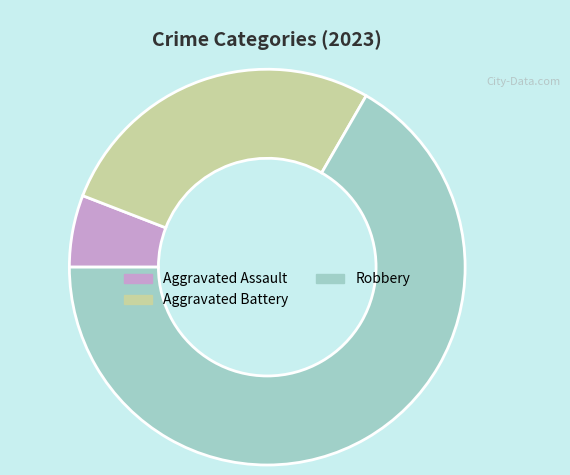

Is it true that Aggravated Assault is 6% of the pie?

True